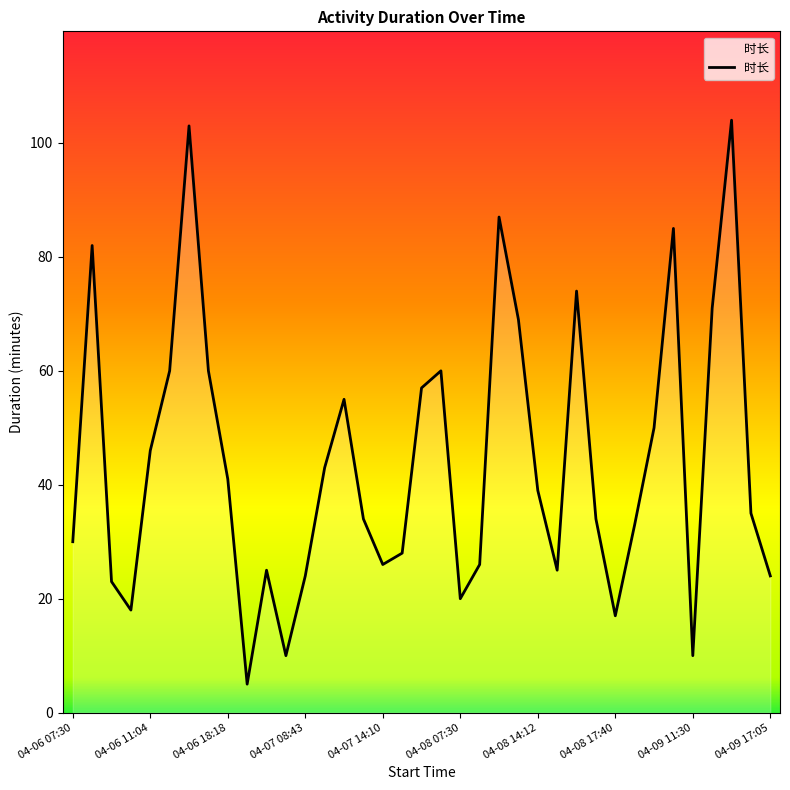

Count the number of data series in this chart.

1